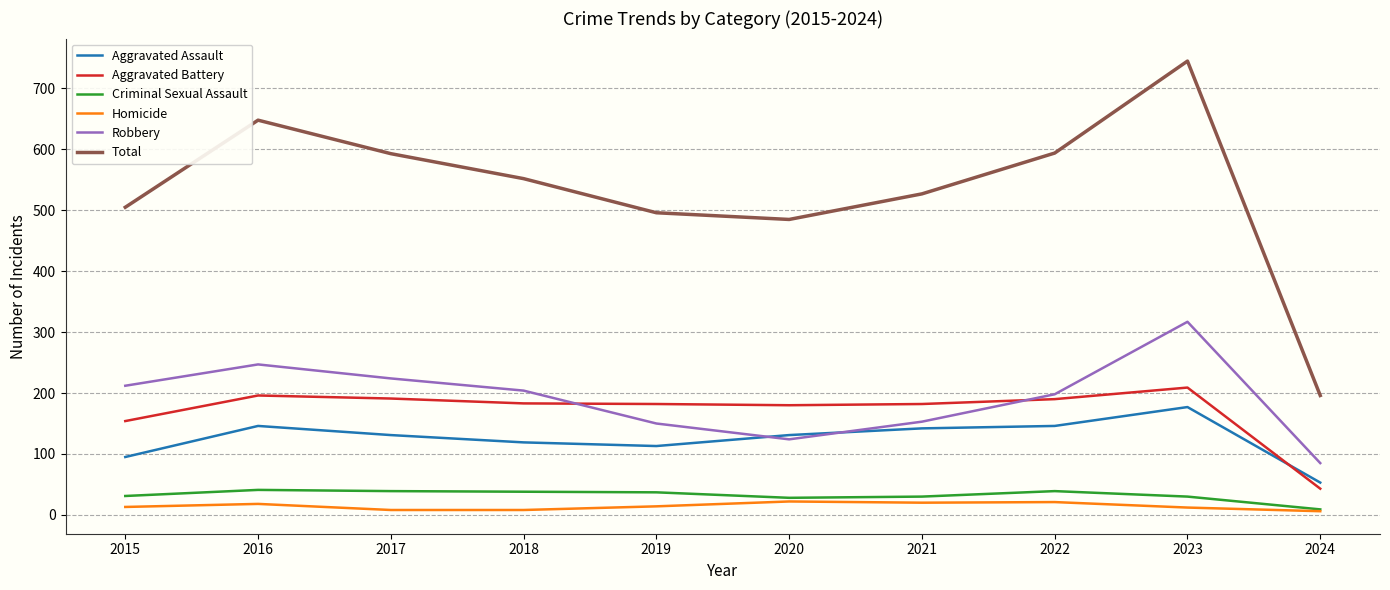

What value does the Criminal Sexual Assault series have at 2021?

30